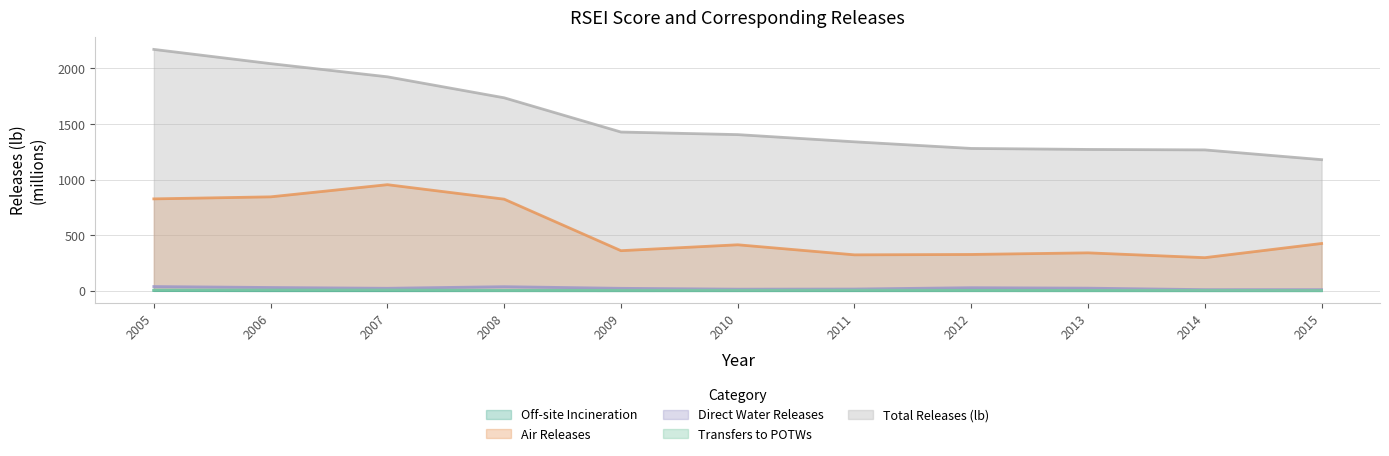

Rank the categories by Transfers to POTWs value from lowest to highest.

2015, 2013, 2008, 2012, 2014, 2009, 2010, 2011, 2005, 2006, 2007